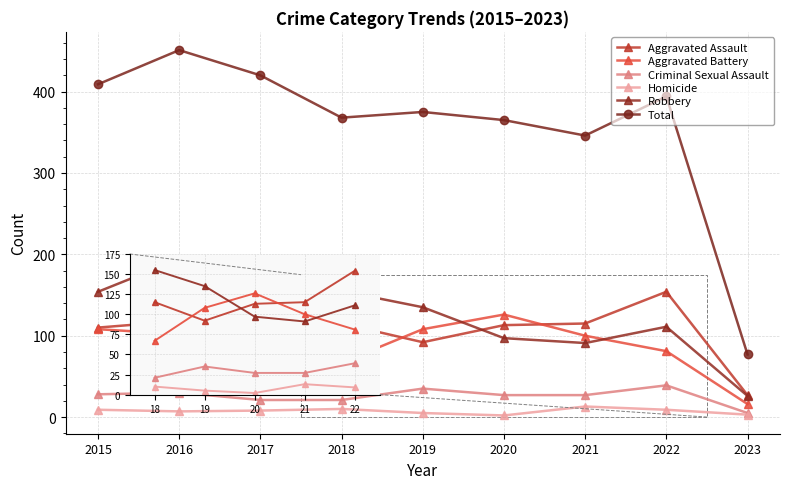

Is the value of Robbery at 2022 greater than the value of Total at 2015?

No